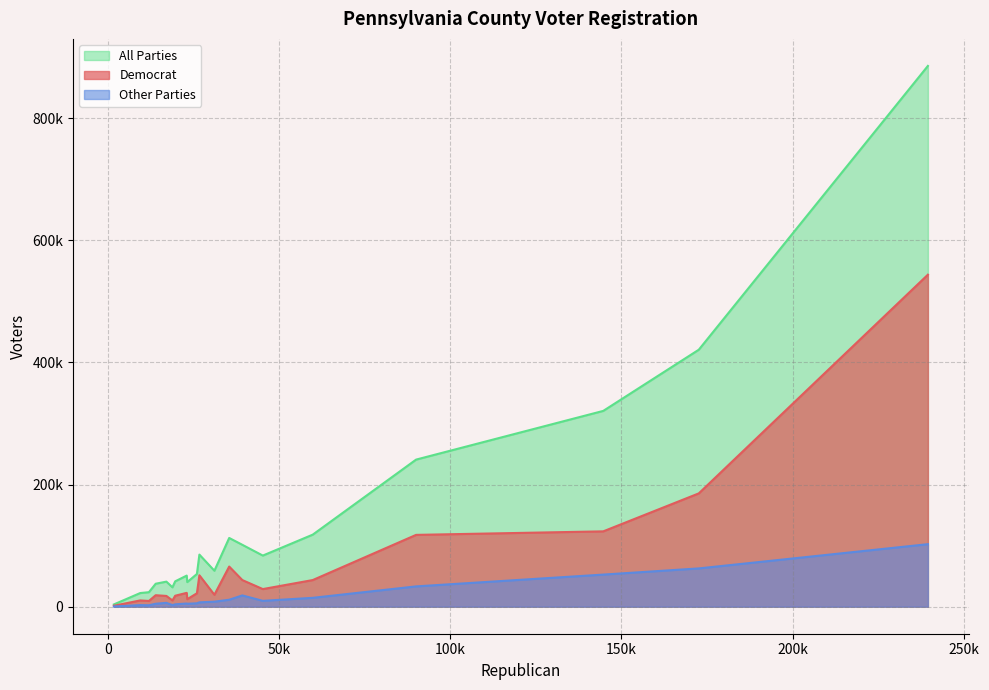

Does the chart have visible grid lines?

Yes